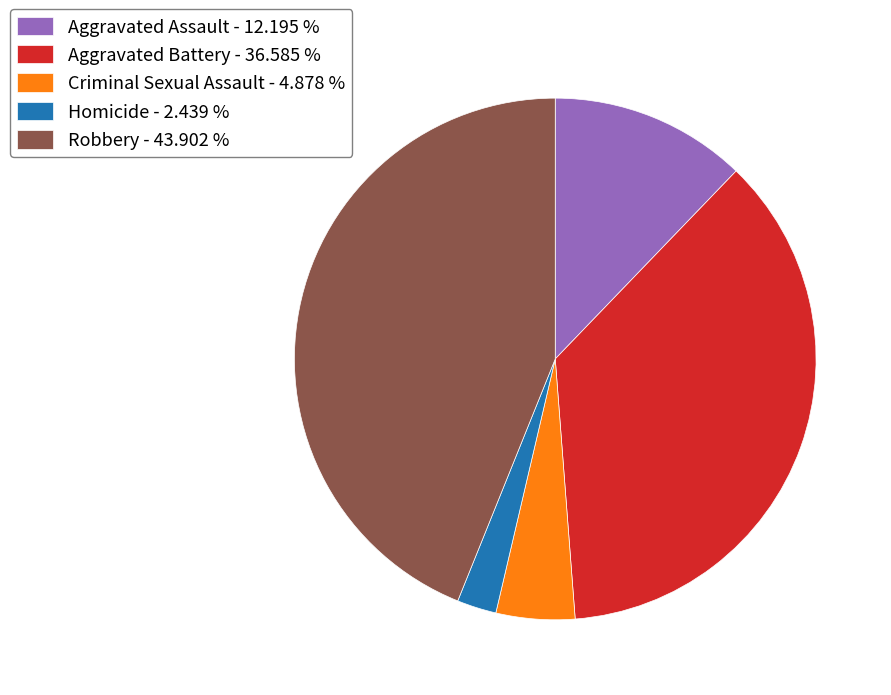

The Aggravated Battery slice represents 37% of the pie. True or false?

True